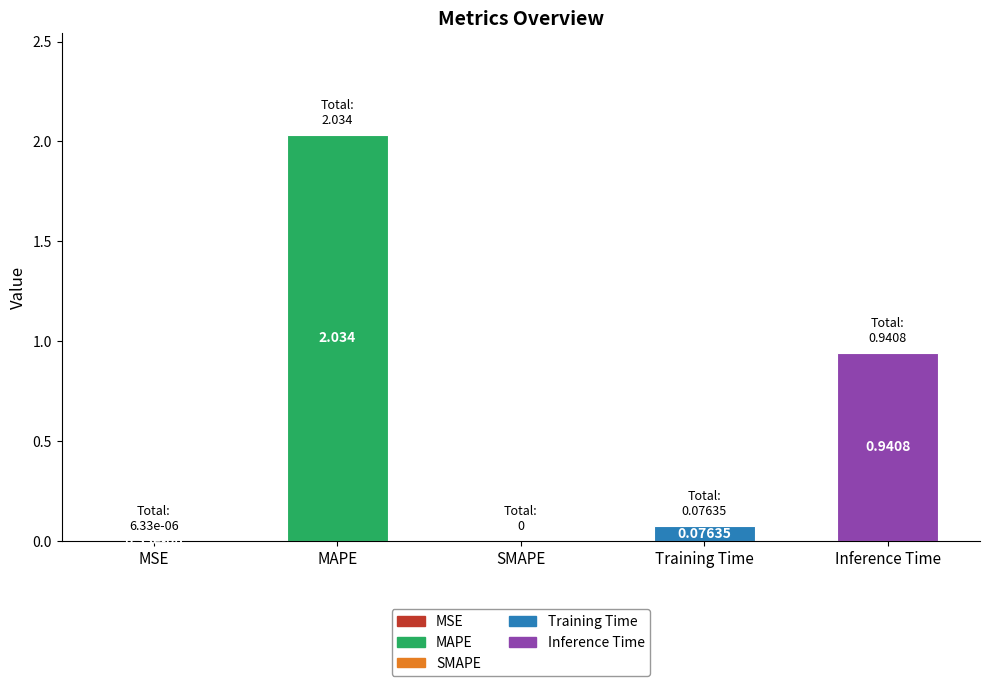

Rank the categories by value from highest to lowest.

MAPE, Inference Time, Training Time, MSE, SMAPE